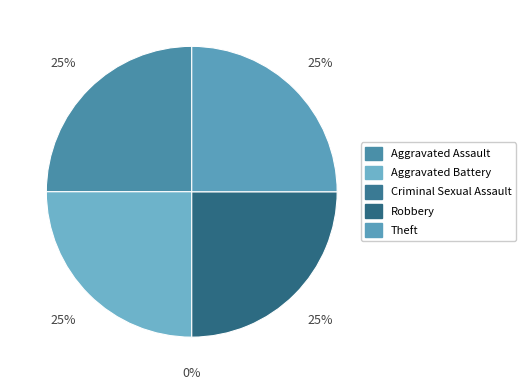

What is the total percentage of Robbery and Criminal Sexual Assault?

25.0%